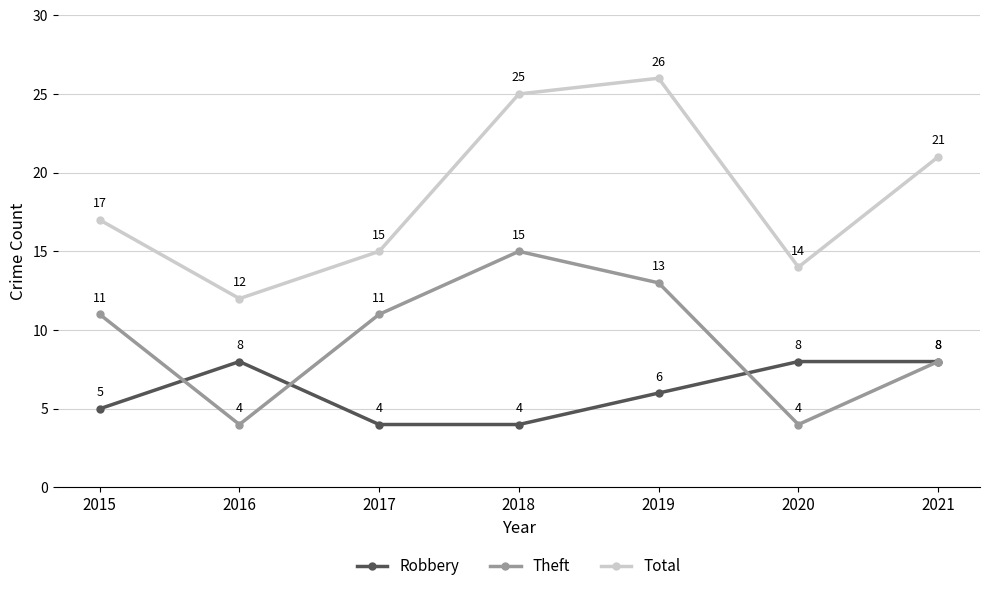

Rank the series at 2018 from lowest to highest value.

Robbery, Theft, Total